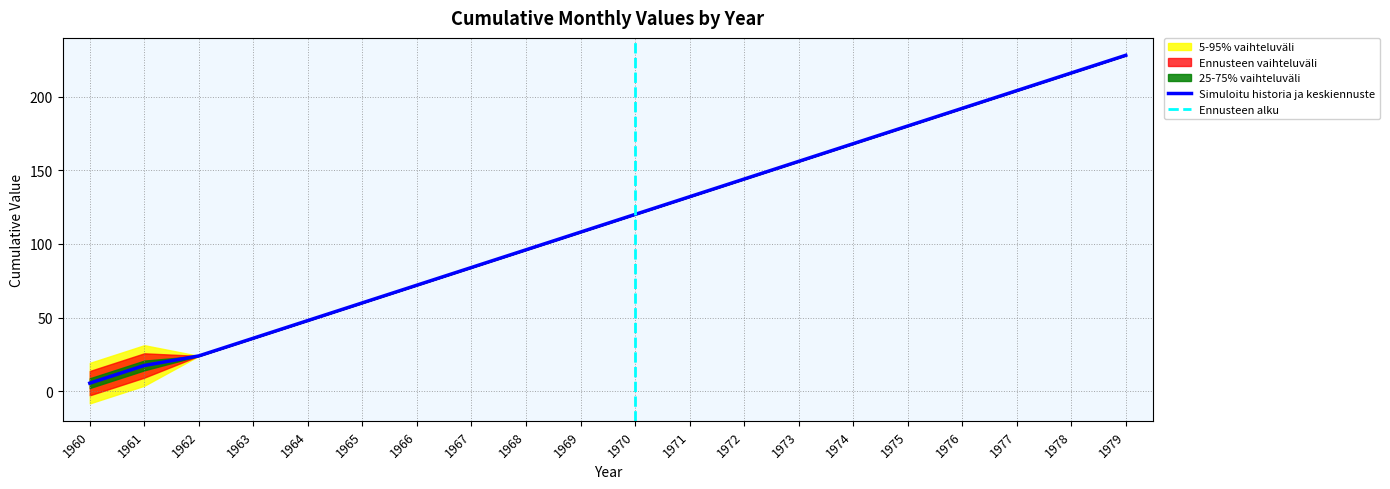

How many values are below 120?

10